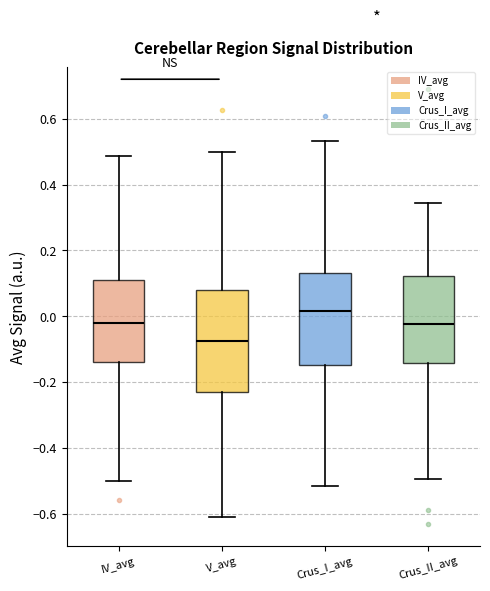

Reading left to right, transcribe this box plot: for each box, give where its median line is, the range the box spans, and where its two whiskers end, as read against the y-axis. The values are not printed on the chart, so give them approximately, as read against the axis.

IV_avg: median -0.02, box -0.14 to 0.12, whiskers -0.50 to 0.48
V_avg: median -0.08, box -0.24 to 0.08, whiskers -0.62 to 0.50
Crus_I_avg: median 0.02, box -0.14 to 0.14, whiskers -0.52 to 0.54
Crus_II_avg: median -0.02, box -0.14 to 0.12, whiskers -0.50 to 0.34